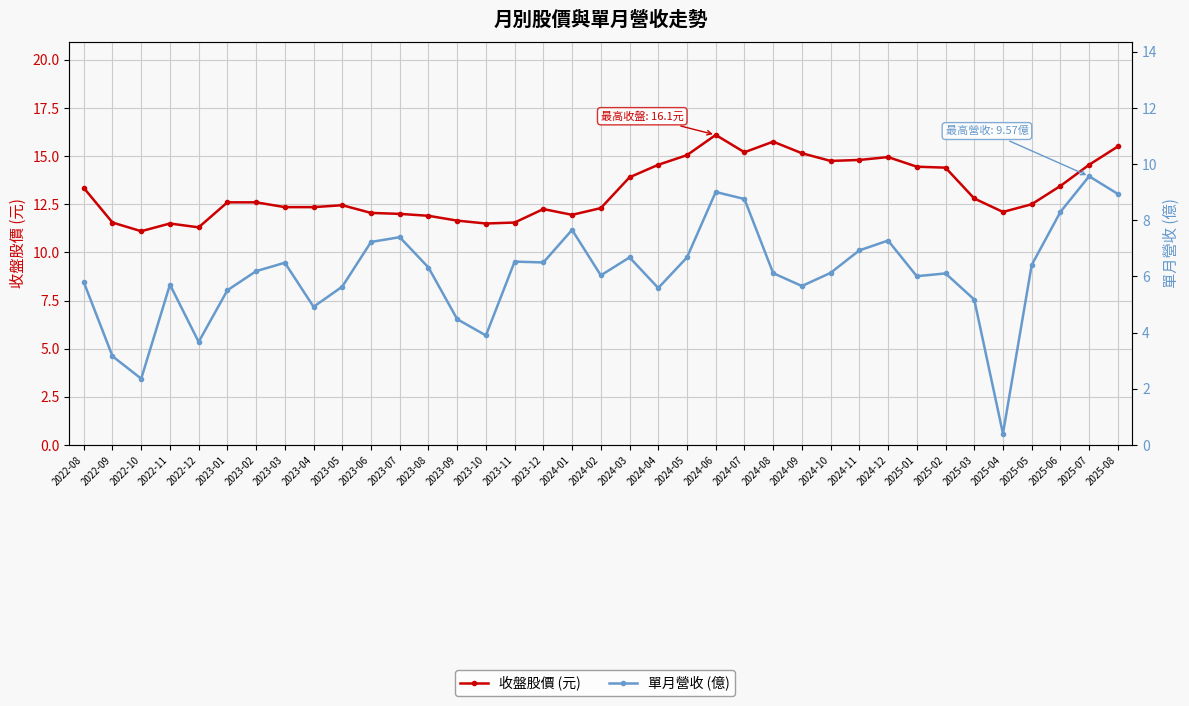

What is the total value across all series at 2025-01?

20.5